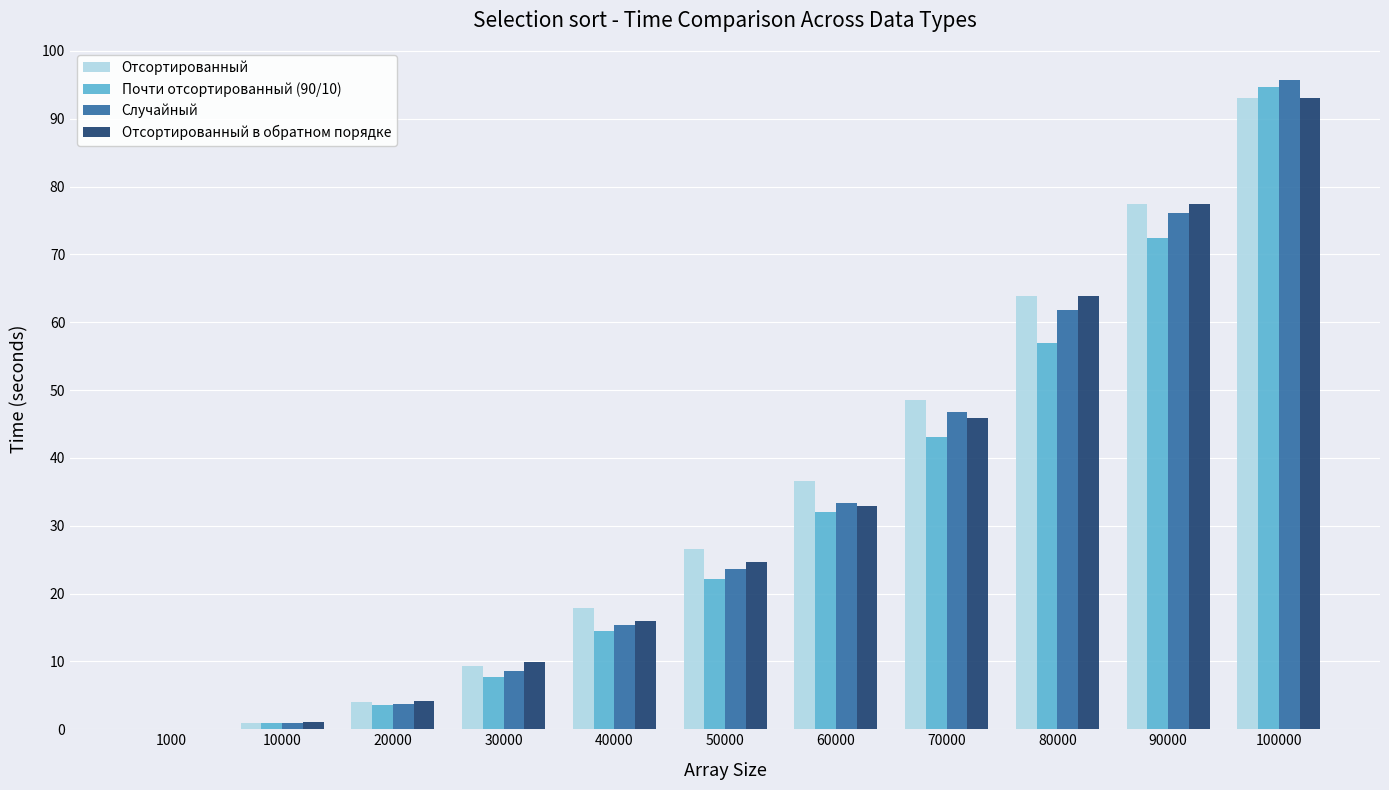

What are all the series names shown in the legend?

Отсортированный, Почти отсортированный (90/10), Случайный, Отсортированный в обратном порядке